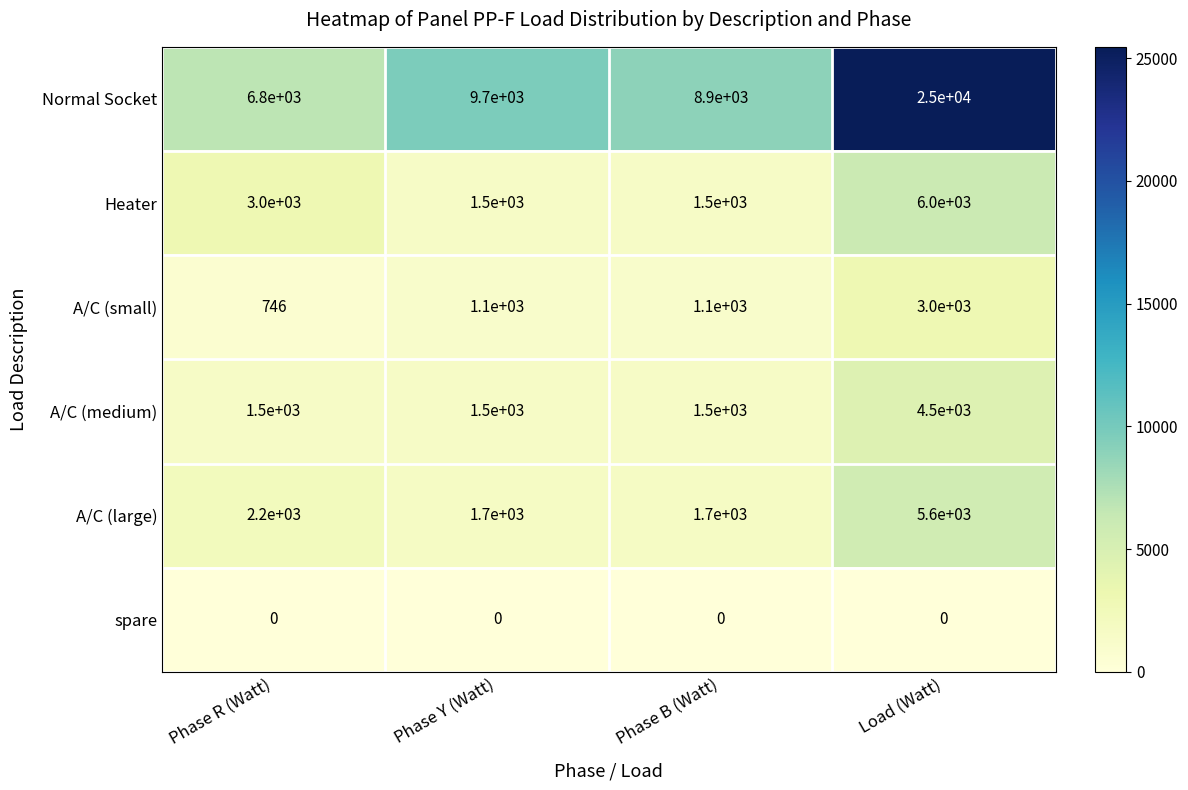

What is the sum of all A/C (large) values?

11200